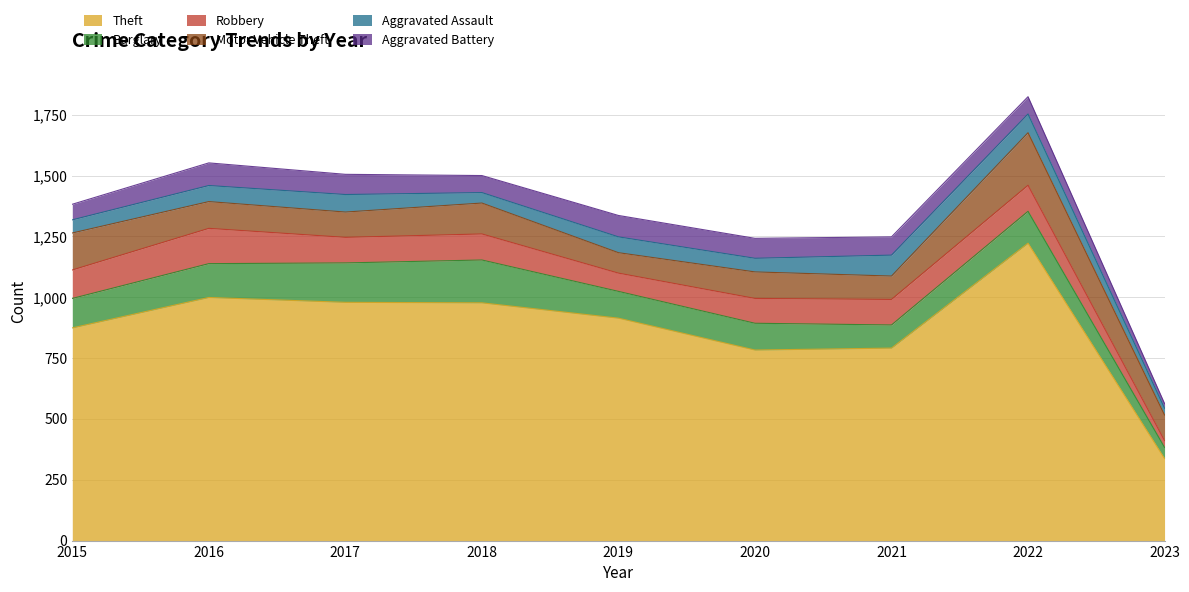

Is it true that Aggravated Battery equals 86 at 2015?

False